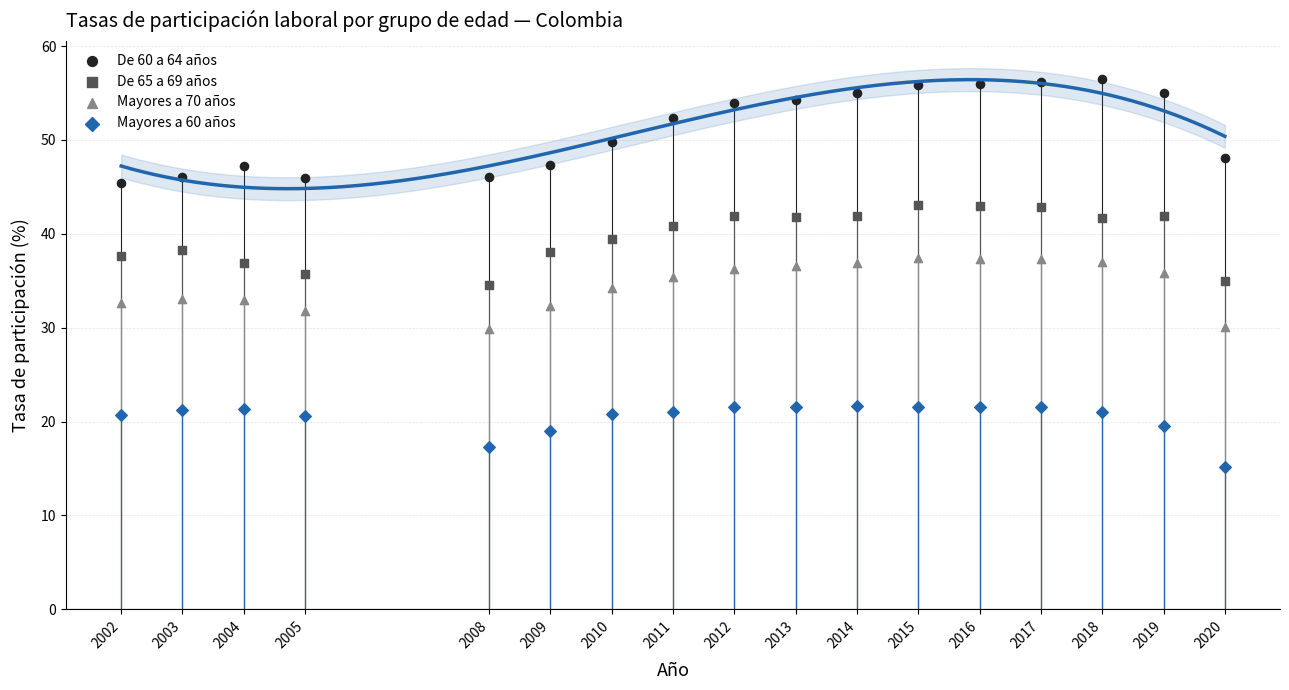

Which series reaches the minimum Y coordinate?

Mayores a 60 años